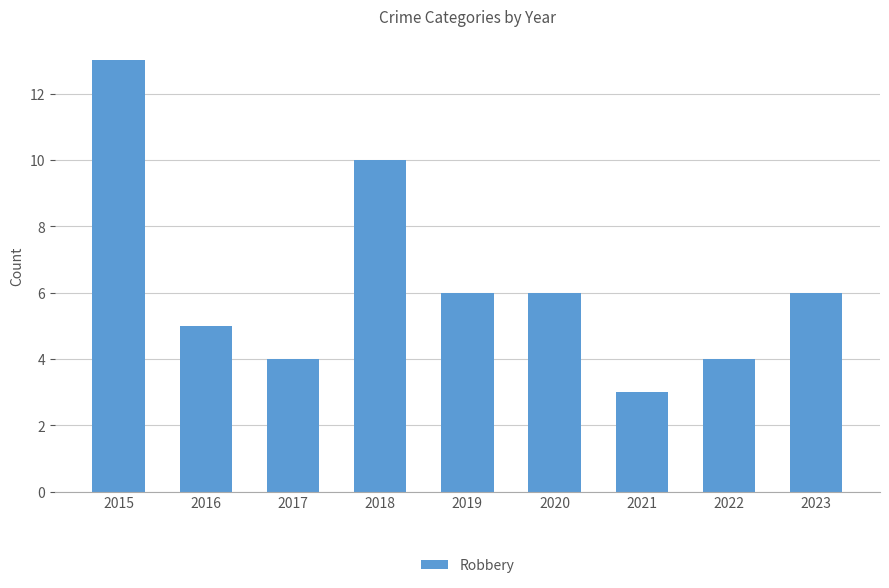

What is the ratio of the value at 2017 to the value at 2018?

0.4